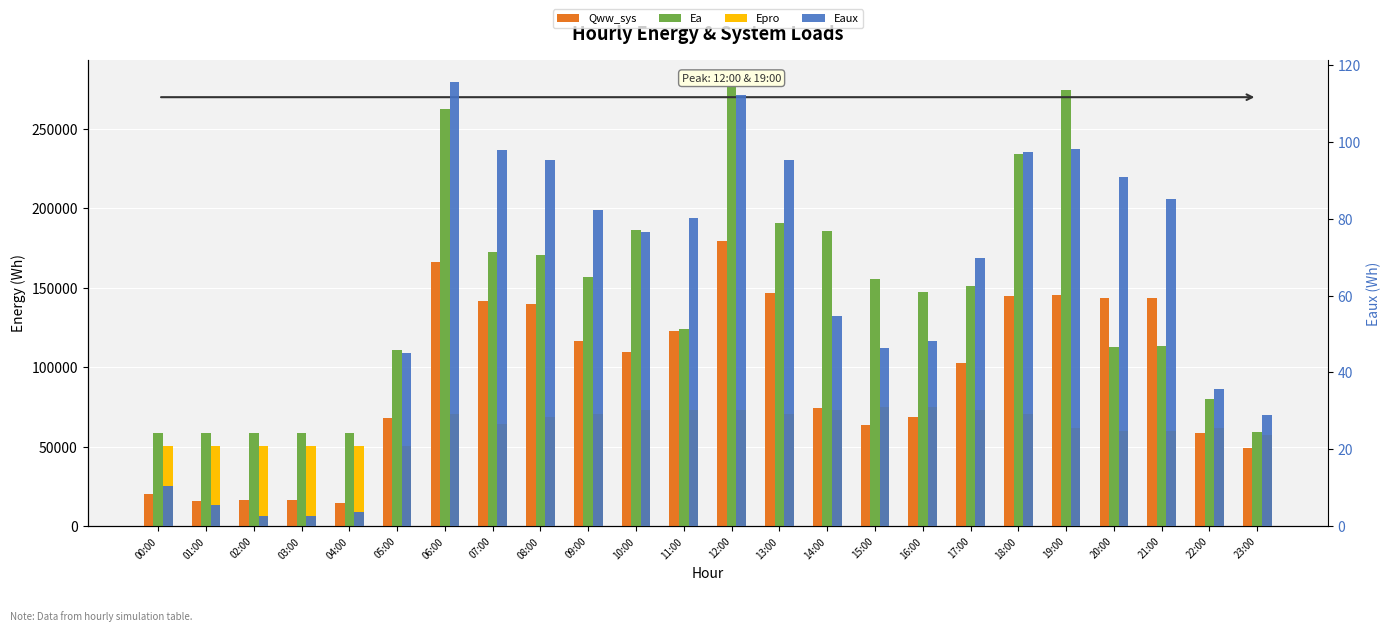

How many data points in Qww_sys are above 109502?

12